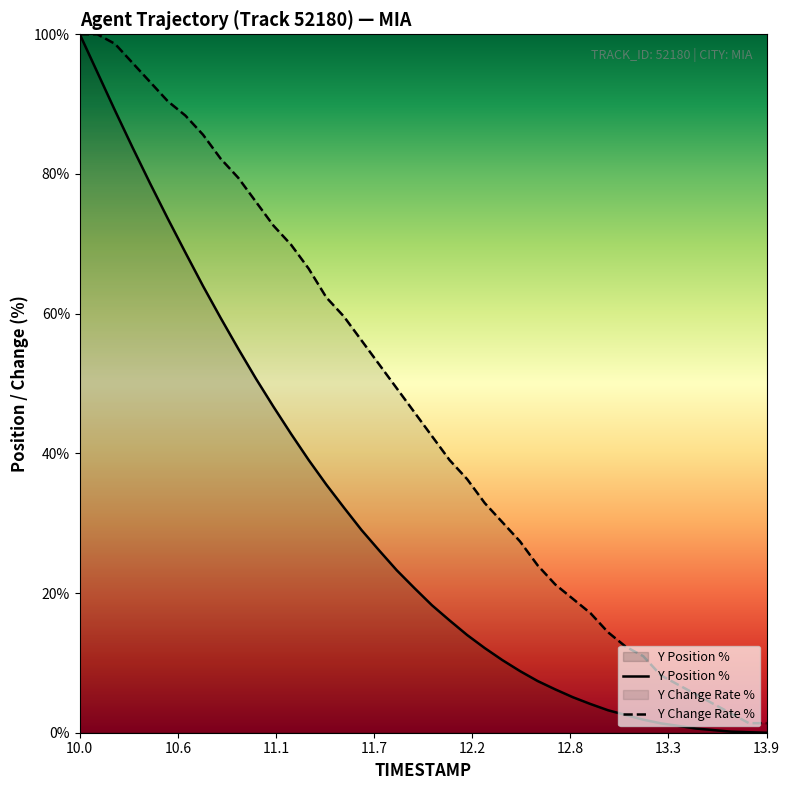

Where does the Y Position % series first go above 20?

10.0